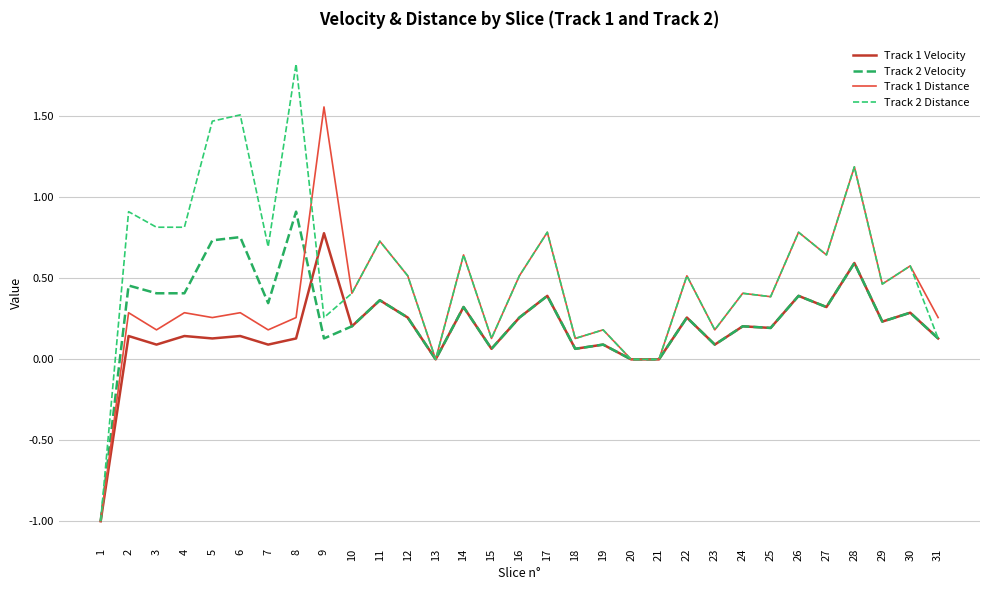

Reading left to right, transcribe all the data shown in this chart.

Track 1 Velocity: -1.0	0.1	0.1	0.1	0.1	0.1	0.1	0.1	0.8	0.2	0.4	0.3	0.0	0.3	0.1	0.3	0.4	0.1	0.1	0.0	0.0	0.3	0.1	0.2	0.2	0.4	0.3	0.6	0.2	0.3	0.1
Track 2 Velocity: -1.0	0.5	0.4	0.4	0.7	0.8	0.3	0.9	0.1	0.2	0.4	0.3	0.0	0.3	0.1	0.3	0.4	0.1	0.1	0.0	0.0	0.3	0.1	0.2	0.2	0.4	0.3	0.6	0.2	0.3	0.1
Track 1 Distance: -1.0	0.3	0.2	0.3	0.3	0.3	0.2	0.3	1.6	0.4	0.7	0.5	0.0	0.6	0.1	0.5	0.8	0.1	0.2	0.0	0.0	0.5	0.2	0.4	0.4	0.8	0.6	1.2	0.5	0.6	0.3
Track 2 Distance: -1.0	0.9	0.8	0.8	1.5	1.5	0.7	1.8	0.3	0.4	0.7	0.5	0.0	0.6	0.1	0.5	0.8	0.1	0.2	0.0	0.0	0.5	0.2	0.4	0.4	0.8	0.6	1.2	0.5	0.6	0.1